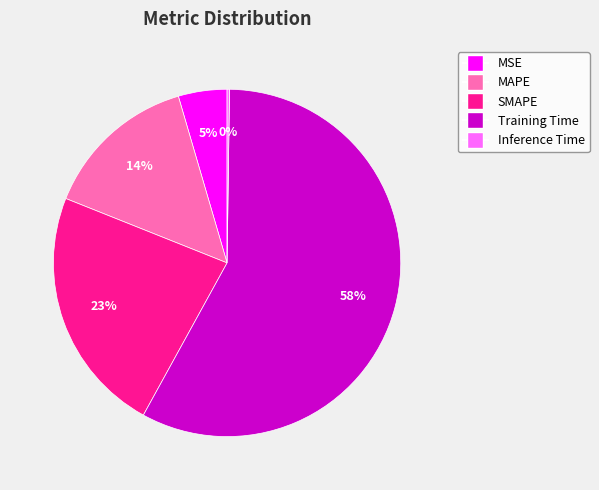

To the nearest percent, what percentage of the pie is MSE?

5%